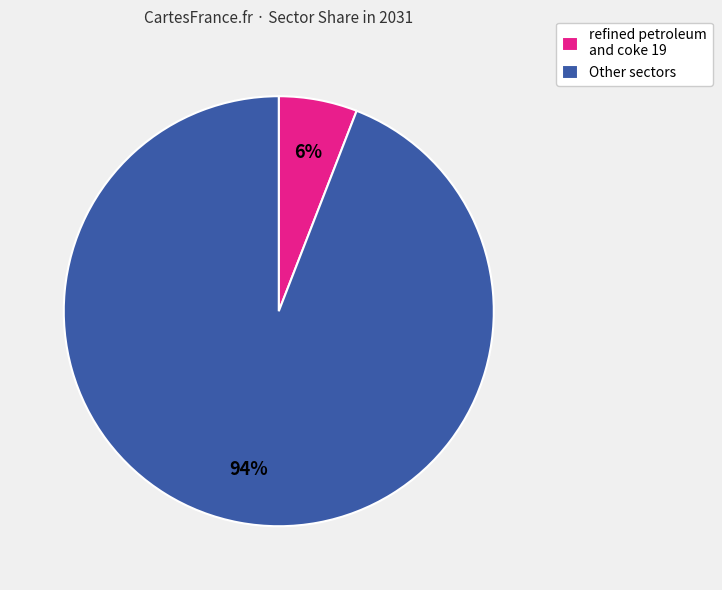

Combined, do Other sectors and refined petroleum and coke 19 account for over 50%?

Yes